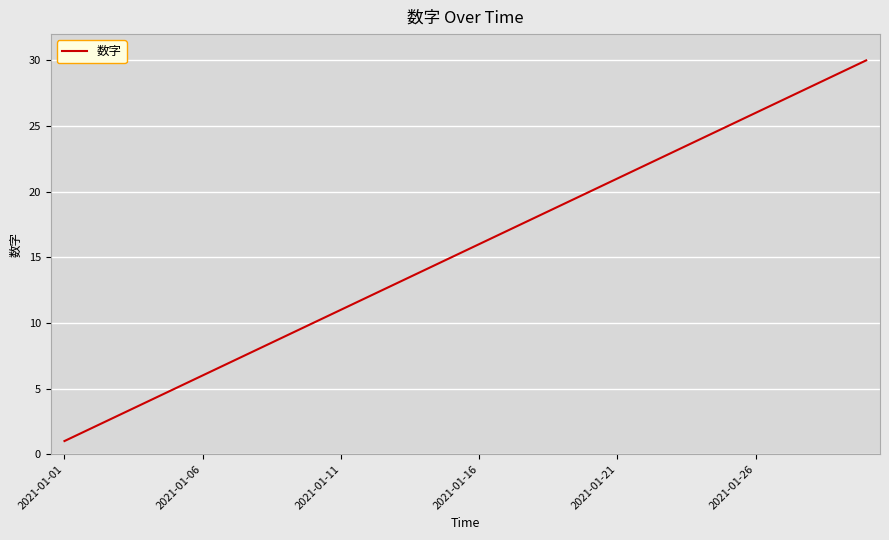

What is the difference between the maximum and minimum values?

29